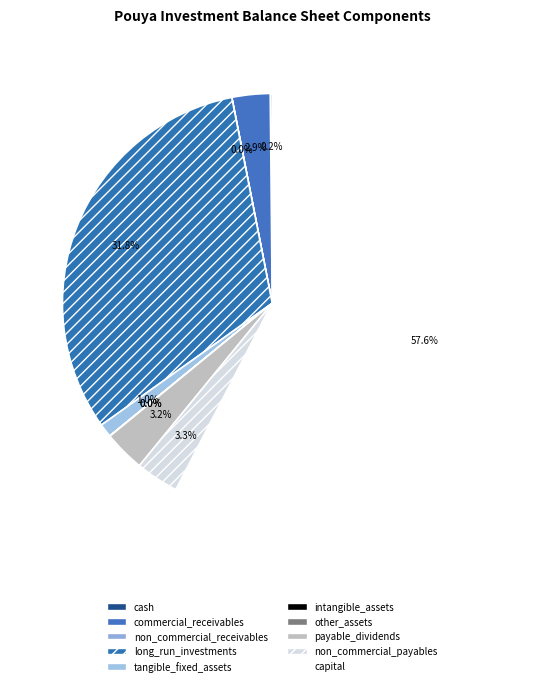

What is the change in value from payable_dividends to non_commercial_payables?

+5417